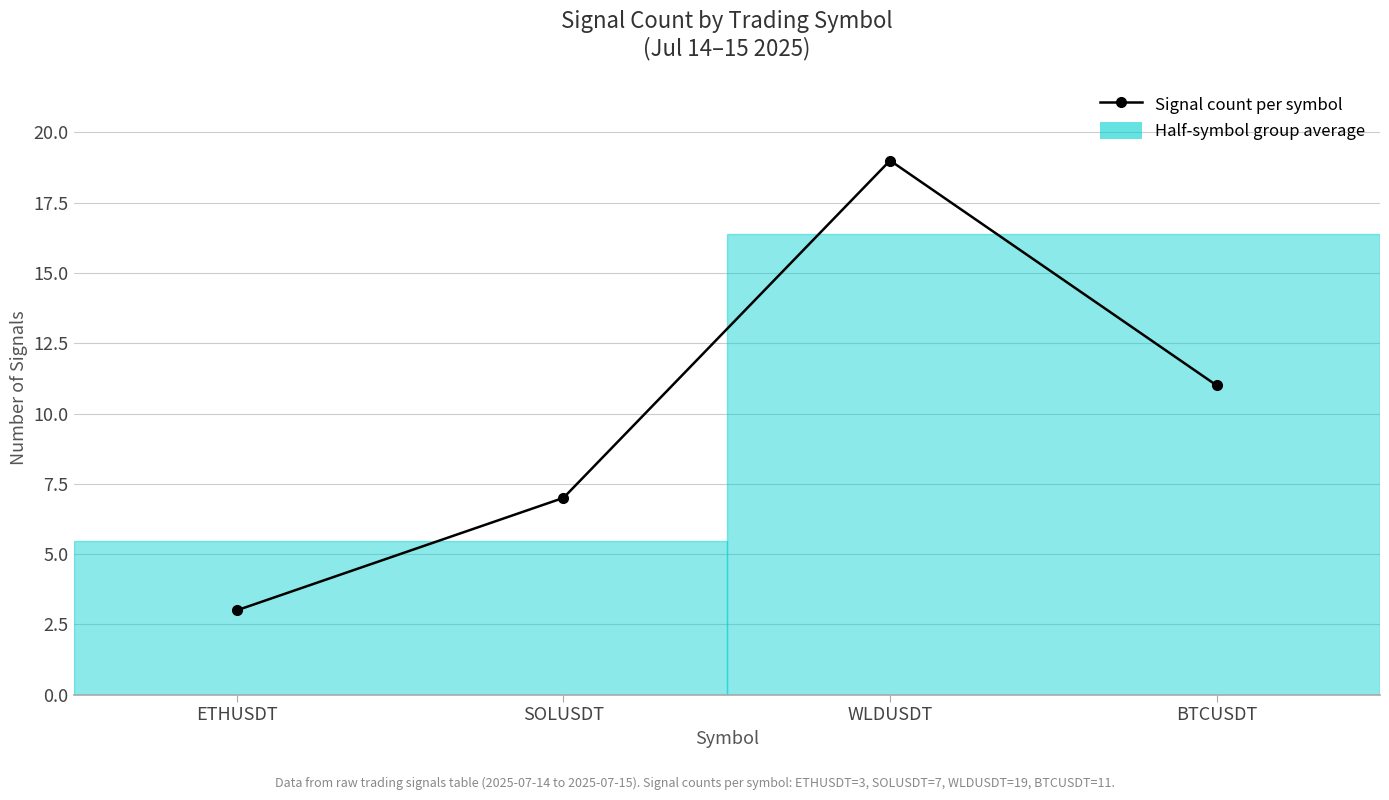

Count the values in the range 7 to 19.

3